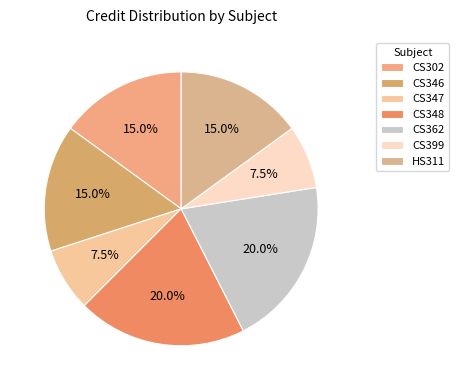

How many segments does this pie chart have?

7